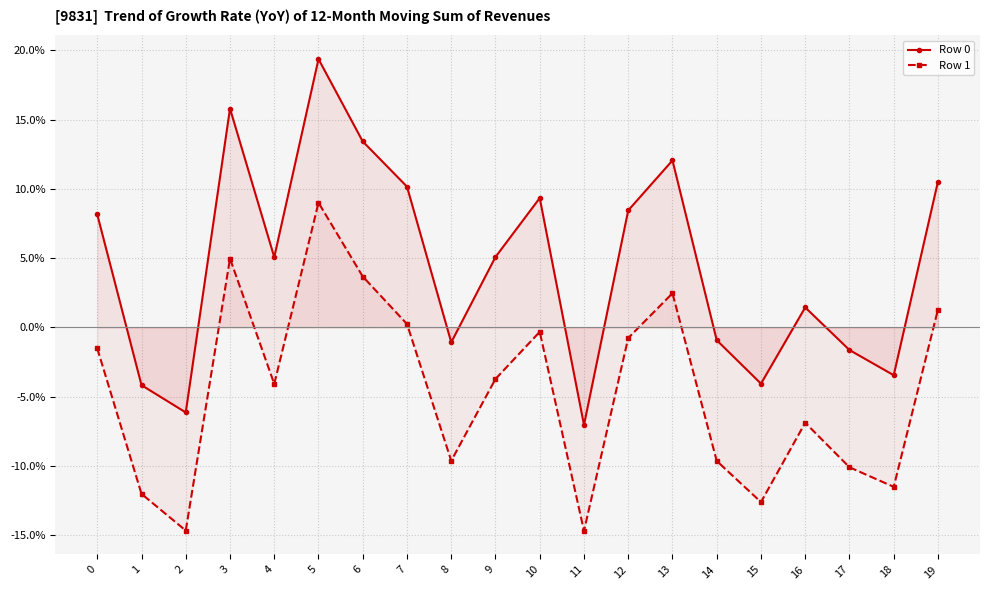

Is it true that Row 1 equals 0.1 at 7?

False